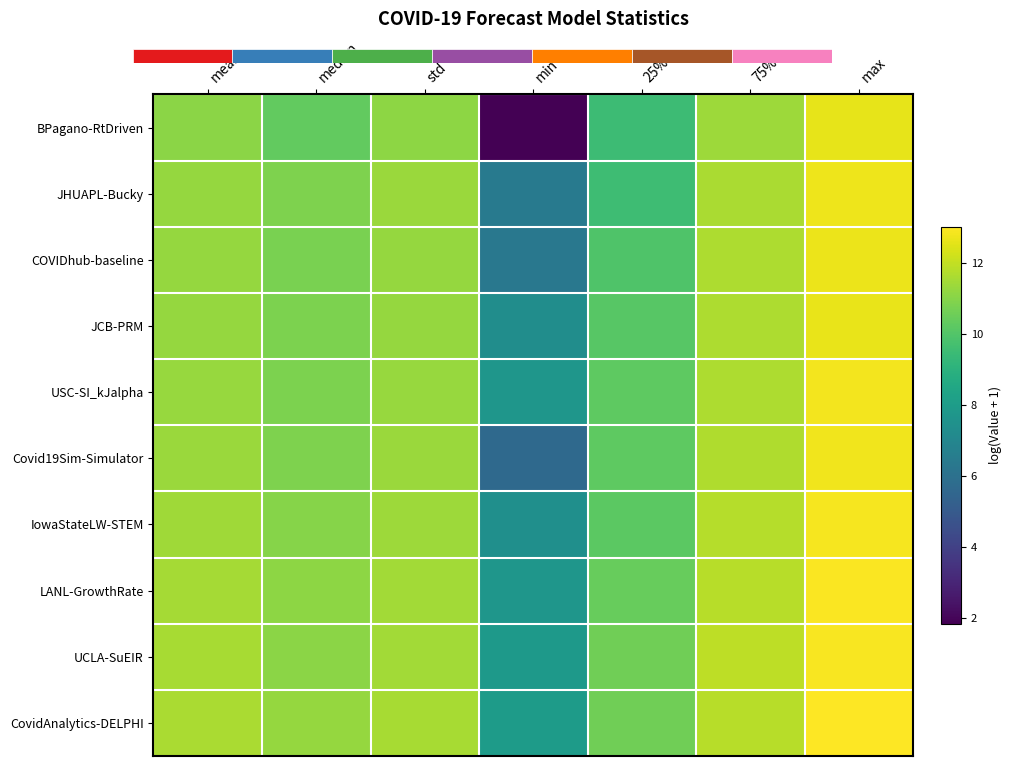

At min, list the series in order from smallest to largest.

BPagano-RtDriven, Covid19Sim-Simulator, COVIDhub-baseline, JHUAPL-Bucky, JCB-PRM, IowaStateLW-STEM, USC-SI_kJalpha, LANL-GrowthRate, UCLA-SuEIR, CovidAnalytics-DELPHI